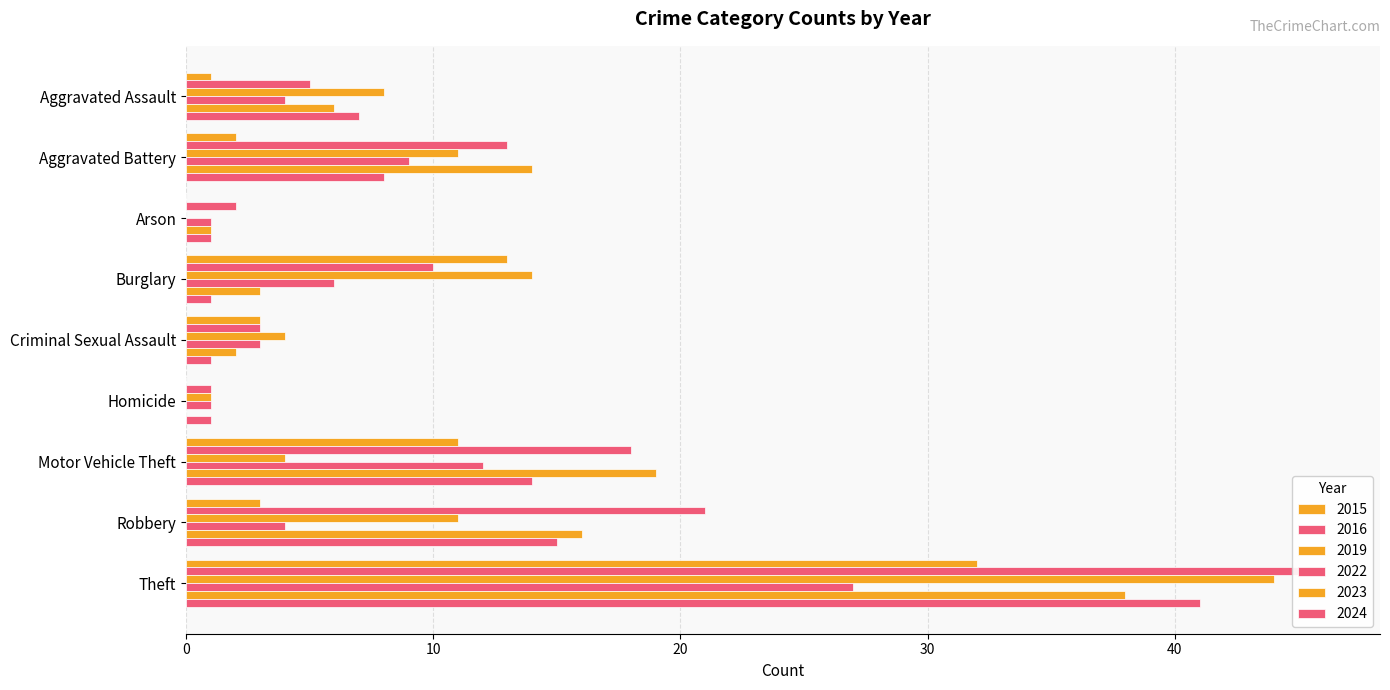

How many values in the 2023 series exceed 6?

4